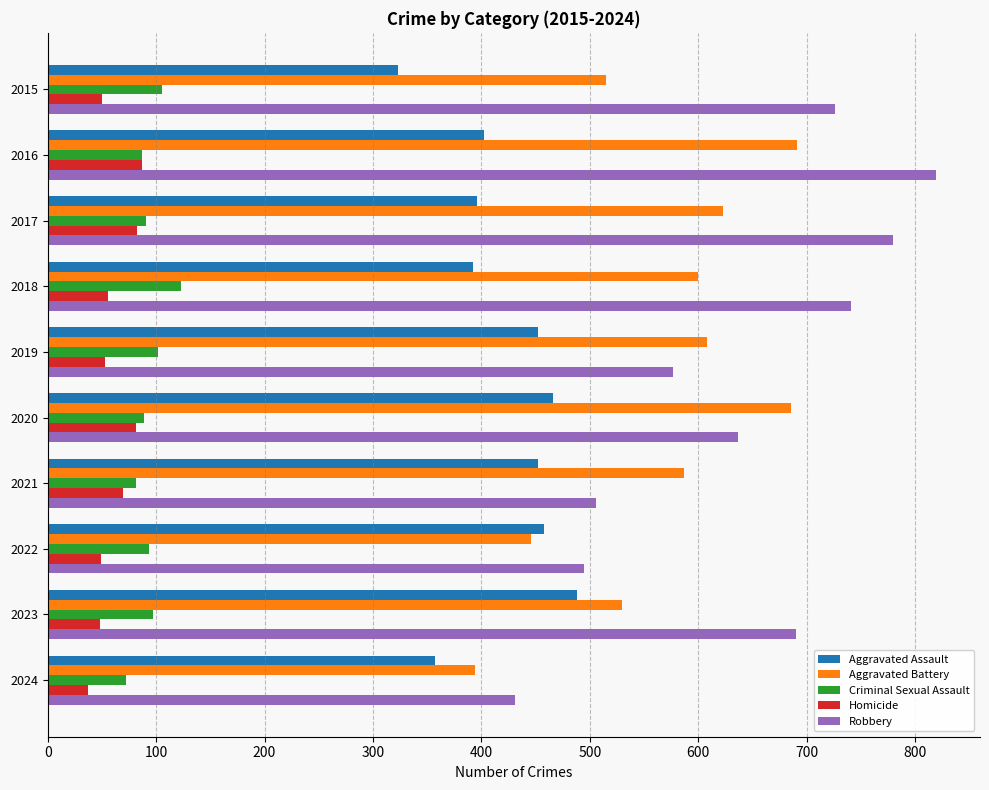

Which series has the widest spread of values?

Robbery